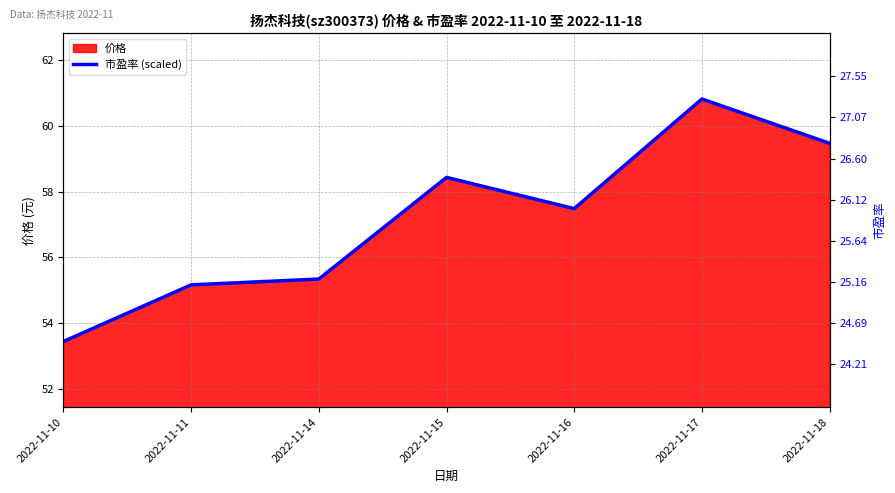

Does the chart display data point markers on the line(s)?

No